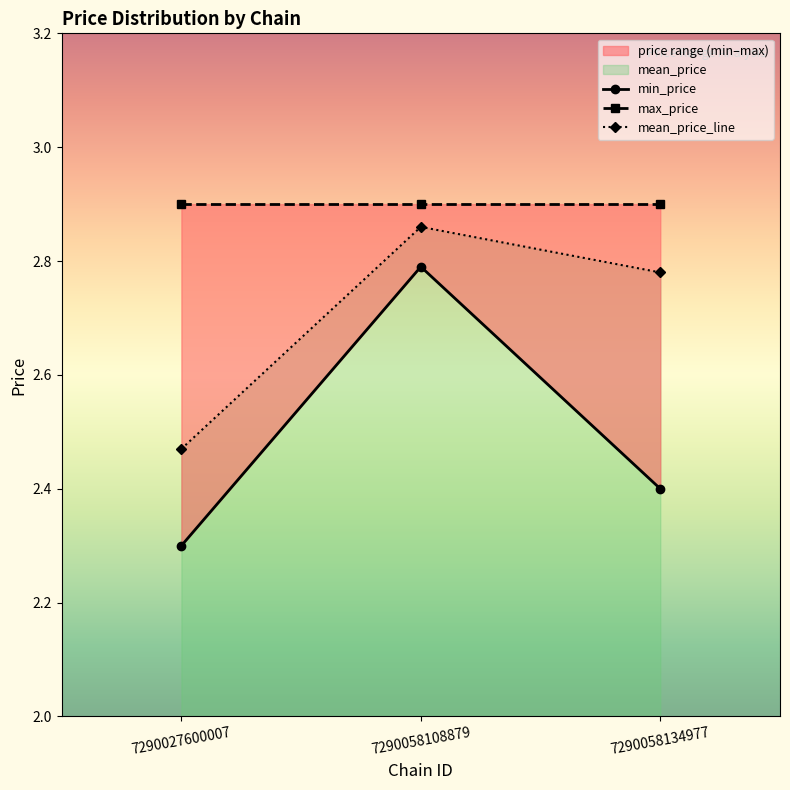

What is the average value of the min_price series?

2.5